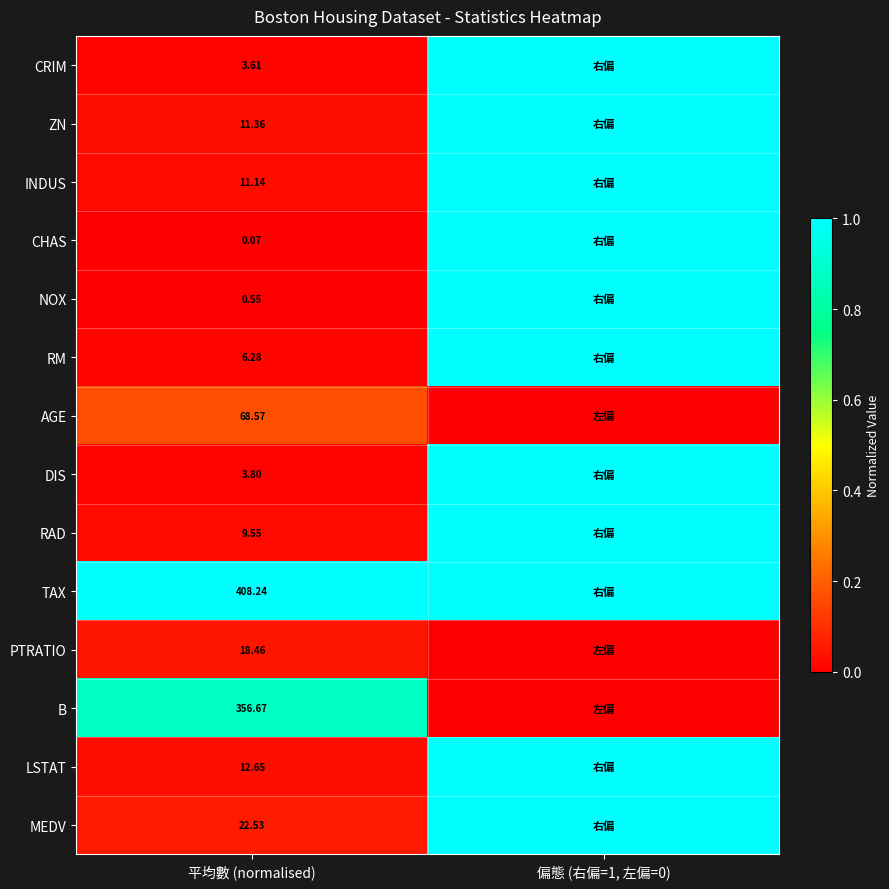

At which category is the sum across all series the highest?

偏態 (右偏=1, 左偏=0)